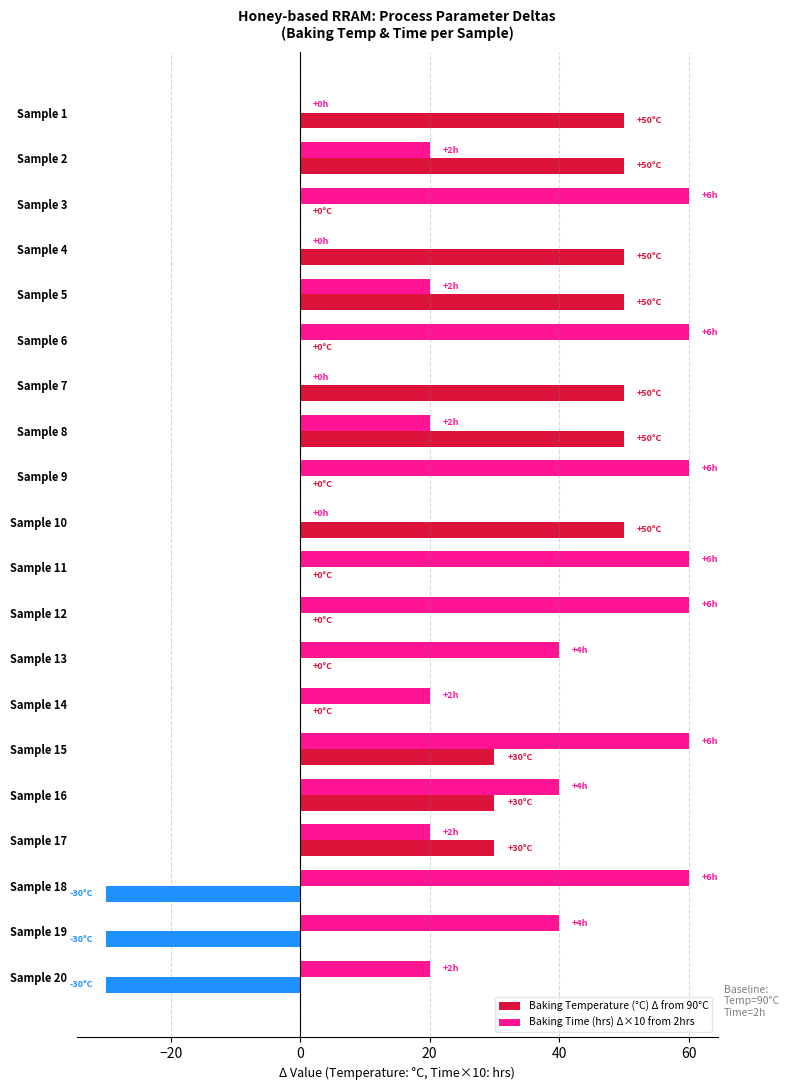

What is the sum of all Baking Time (hrs) Δ×10 from 2hrs values?

660